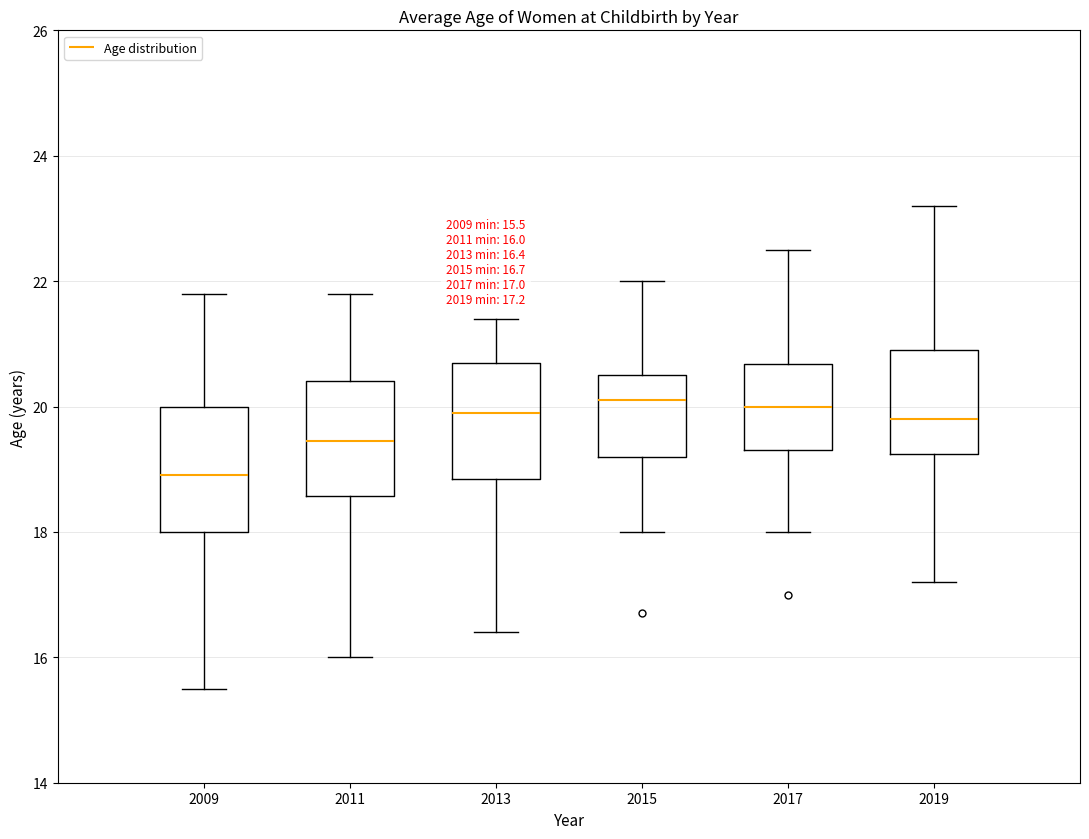

Which box has the lowest median line?

2009